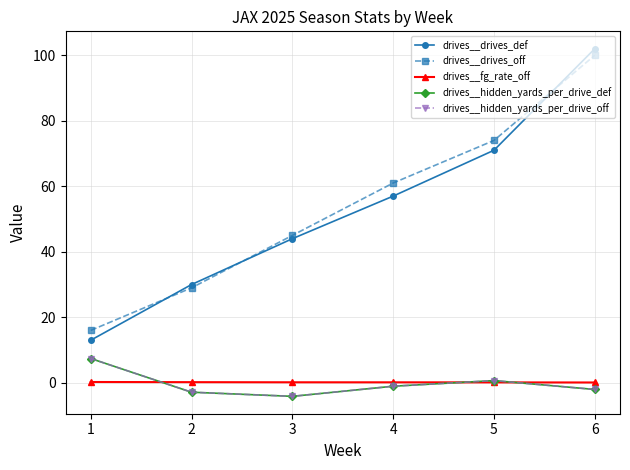

What is the average value of the drives__fg_rate_off series?

0.2